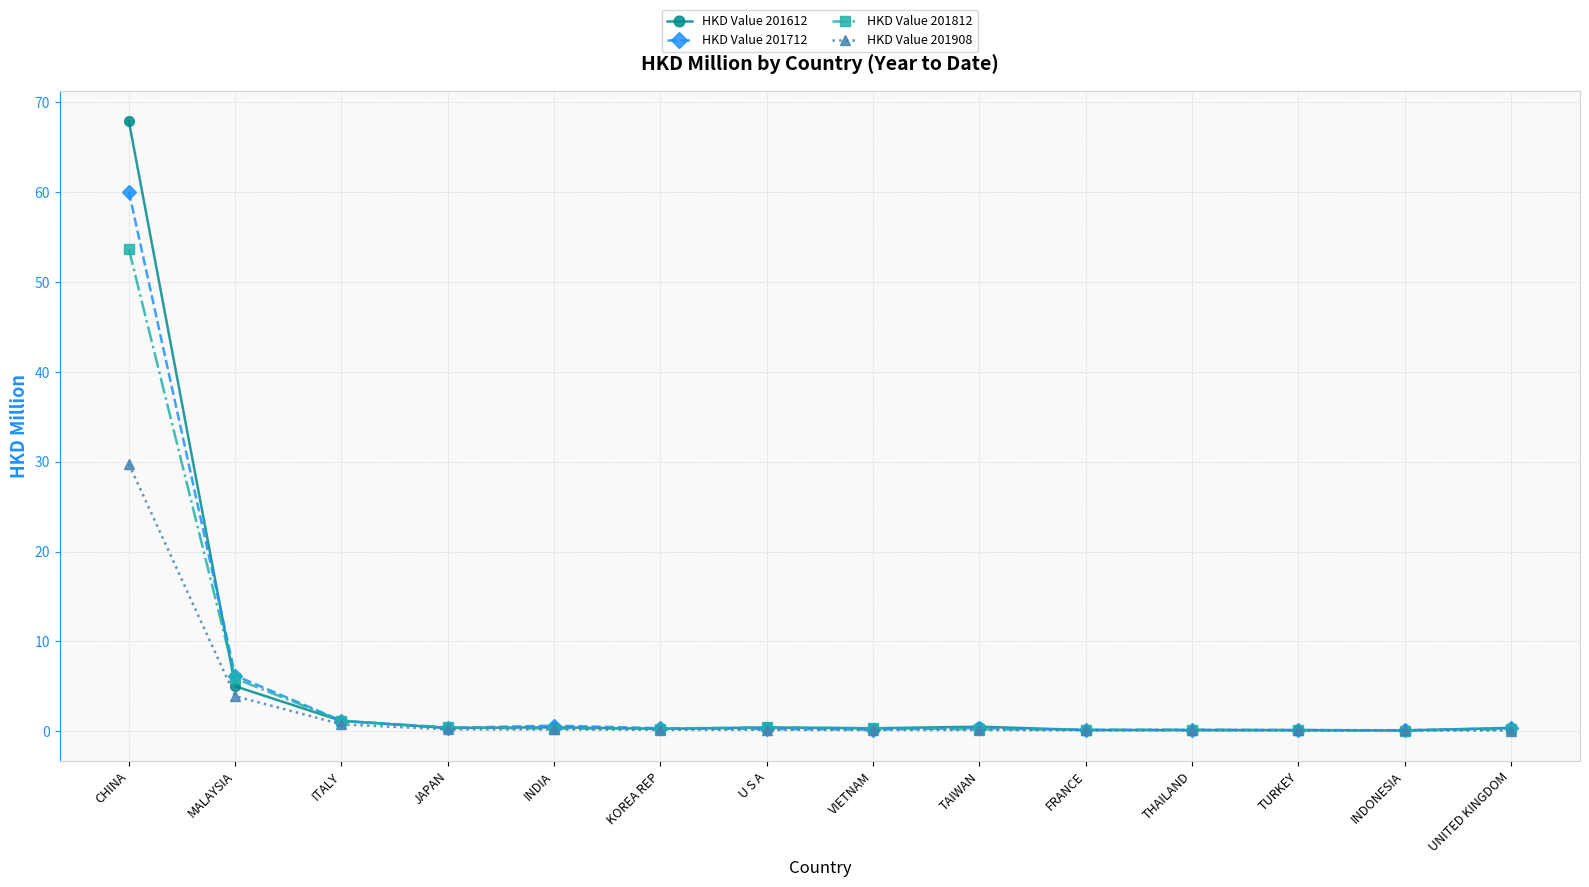

Is this an area chart (filled region under the line)?

No